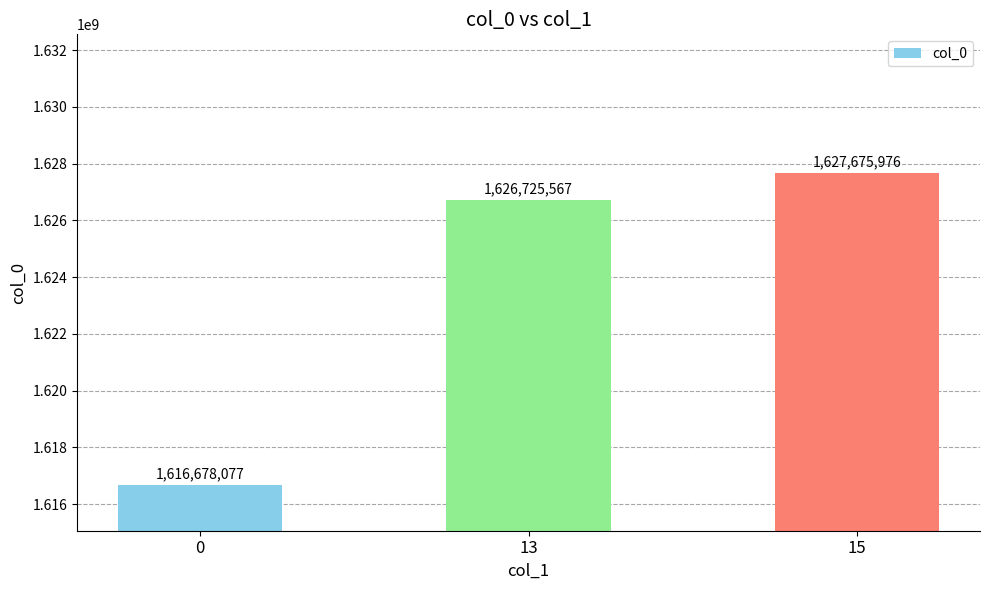

Are the bars horizontal?

No